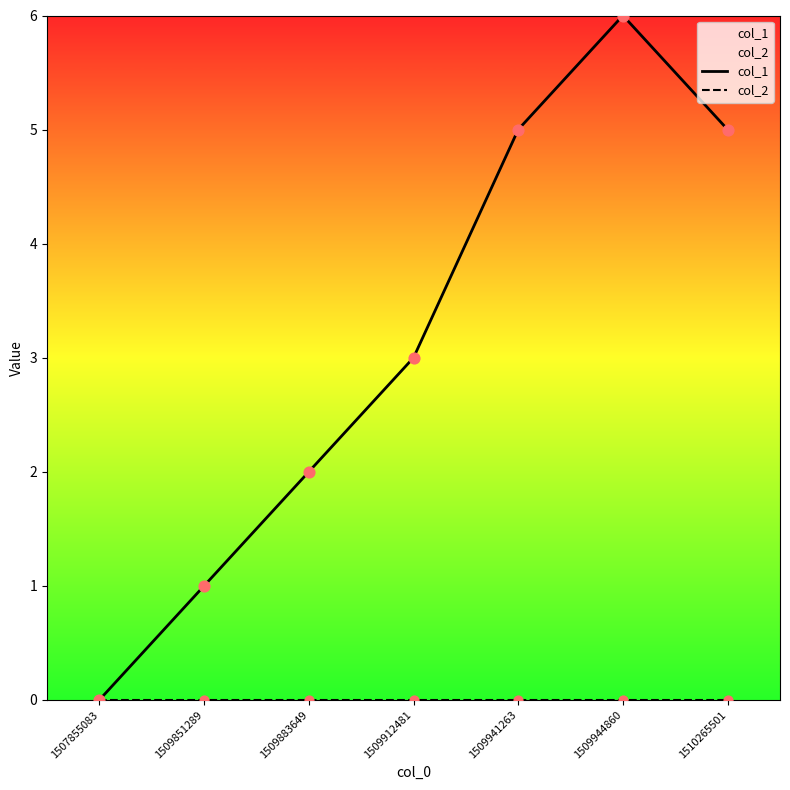

Which series has the largest total across all categories?

col_1